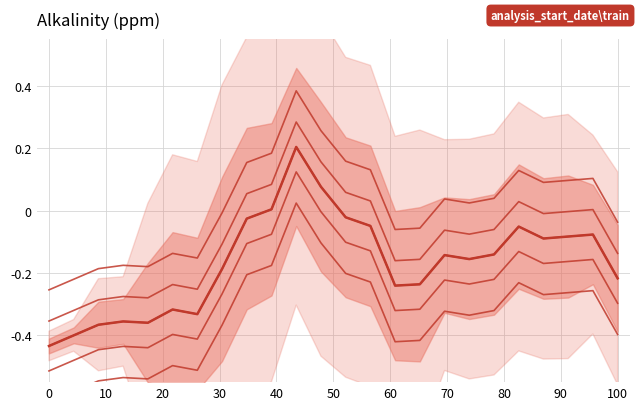

What is the smallest value displayed?

-0.6